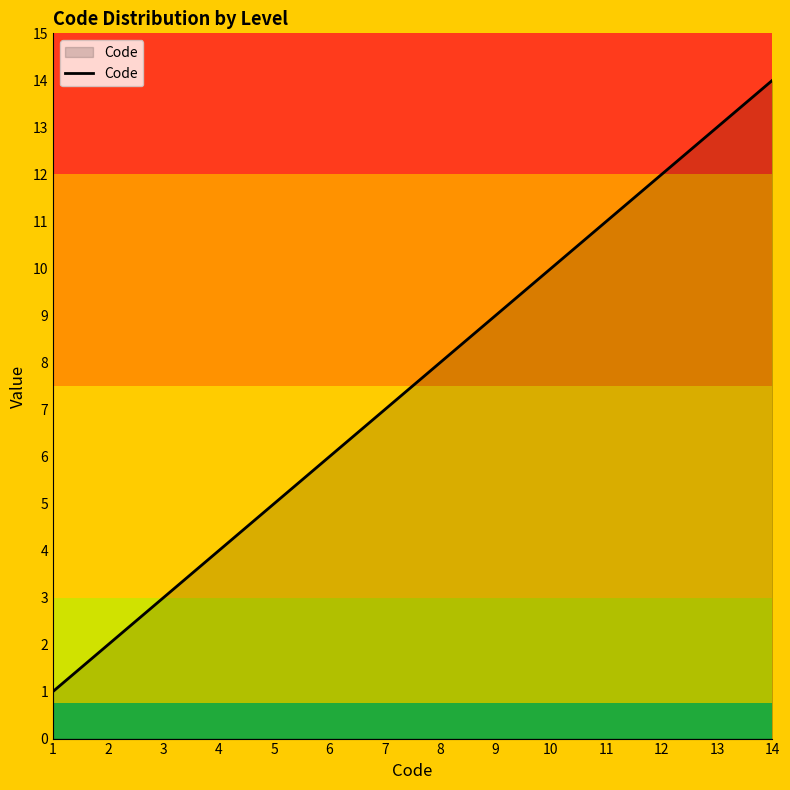

What is the difference between the second highest and second lowest values?

11